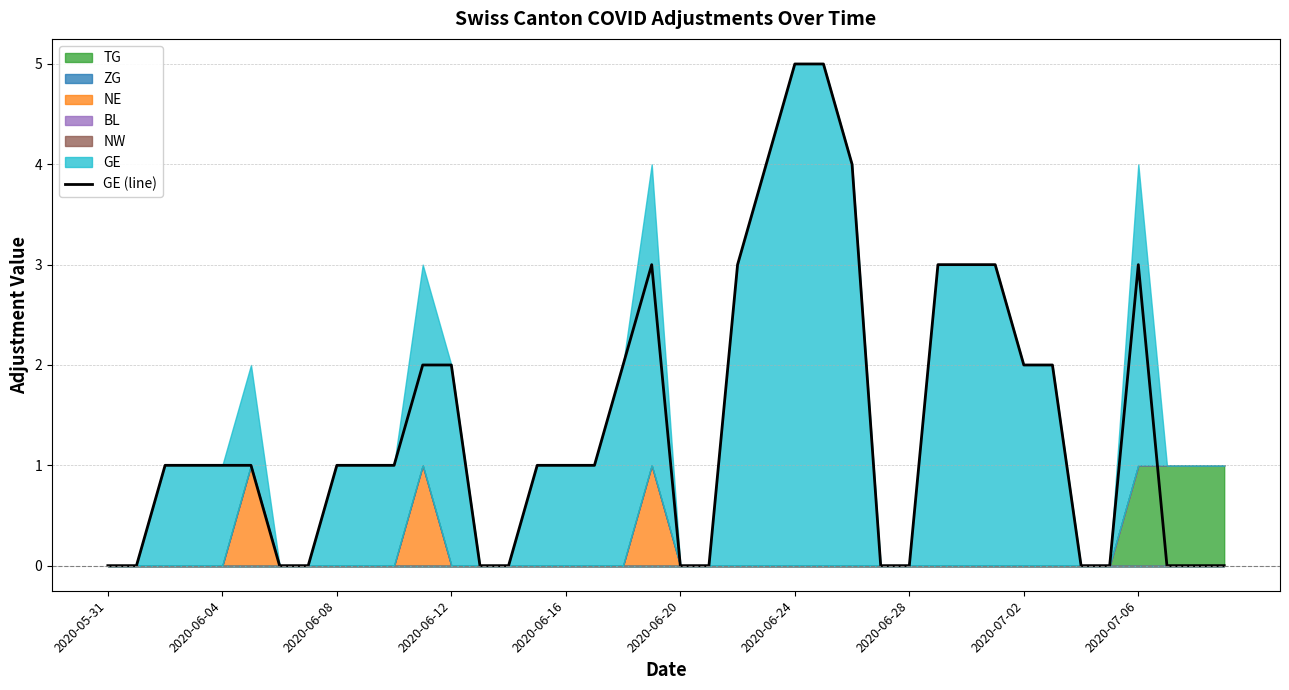

What is the label of the 11th point from the left?

10